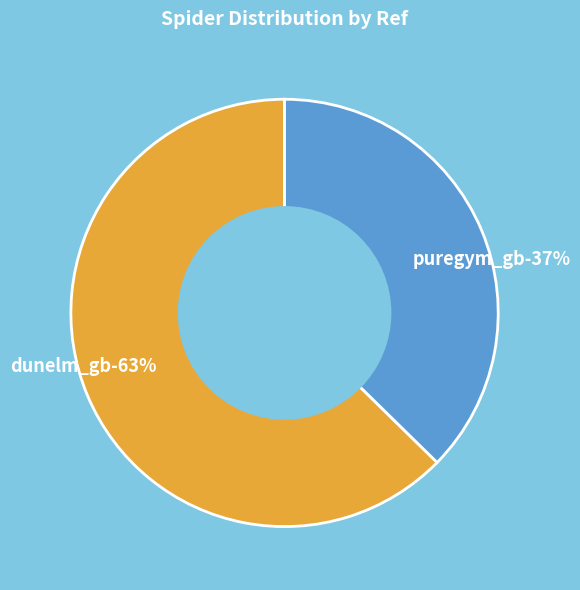

Does dunelm_gb account for over 50% of the chart?

Yes